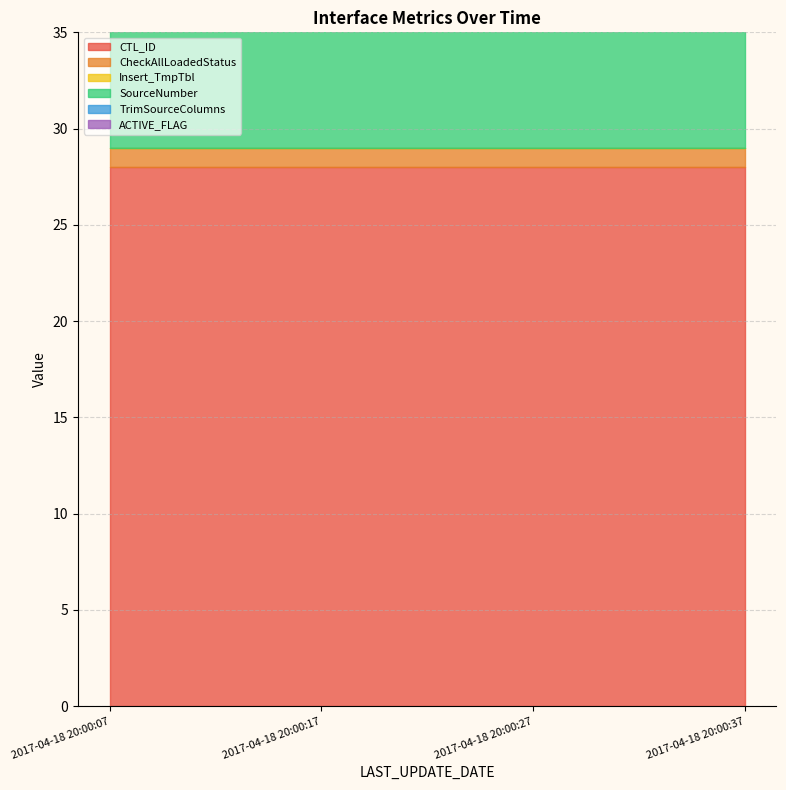

Rank the series at 2017-04-18 20:00:17 from lowest to highest value.

Insert_TmpTbl, CheckAllLoadedStatus, TrimSourceColumns, ACTIVE_FLAG, CTL_ID, SourceNumber